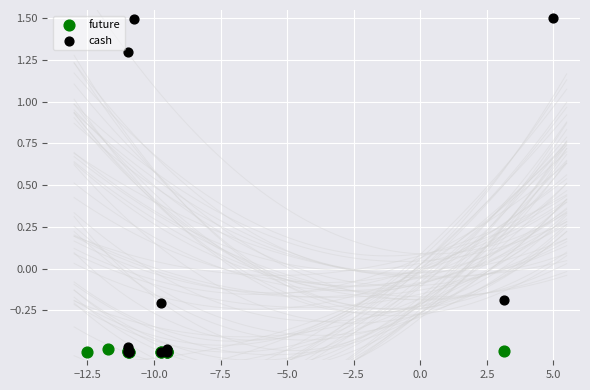

Which series contains the highest Y value?

cash